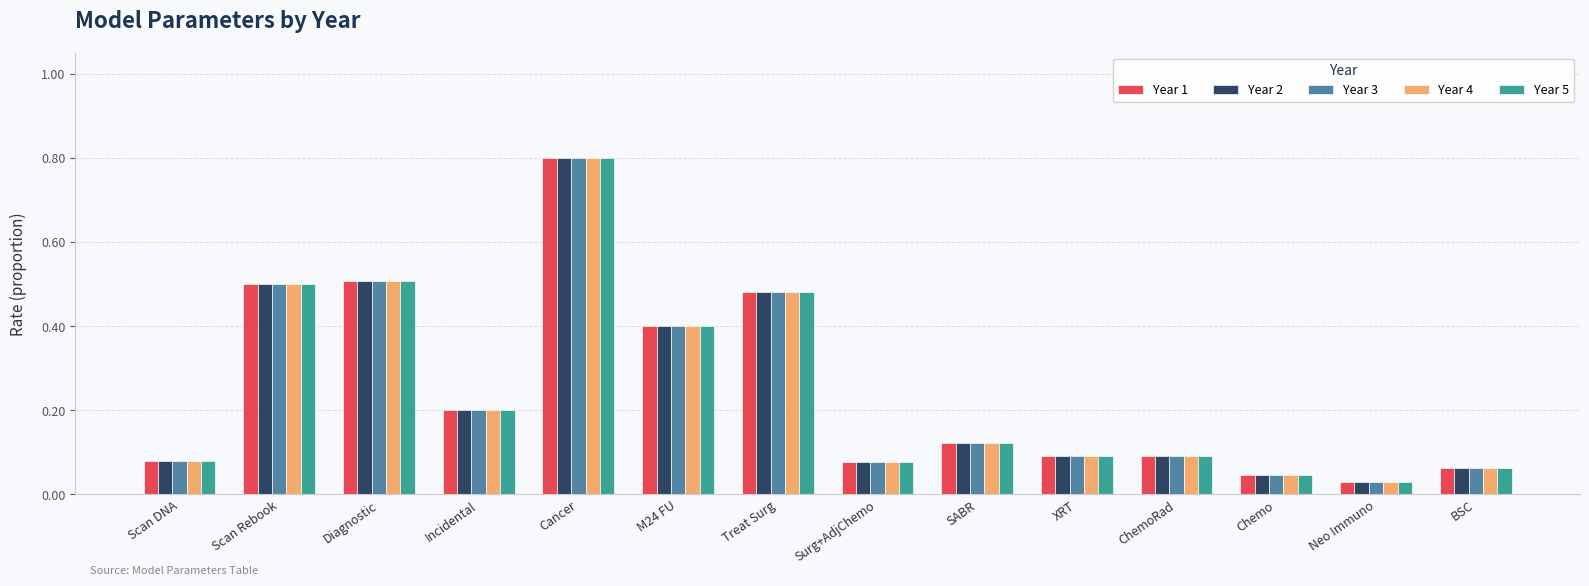

At how many categories does at least one series exceed 0?

14